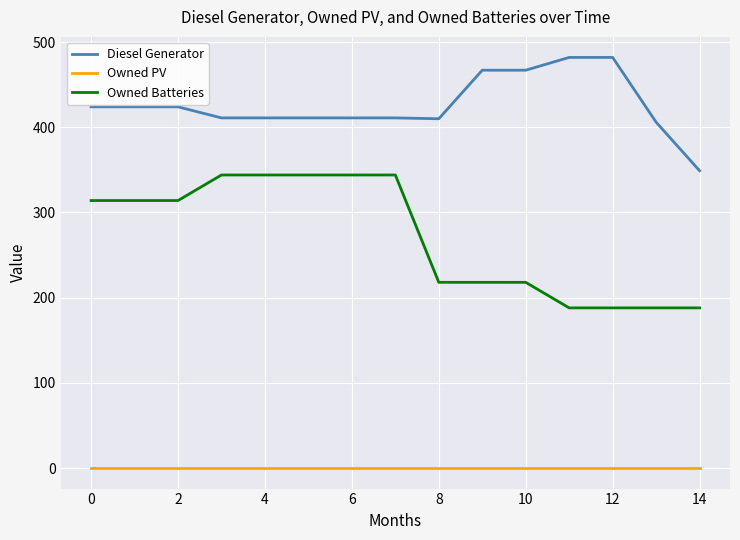

Which series has the largest range (max minus min)?

Owned Batteries